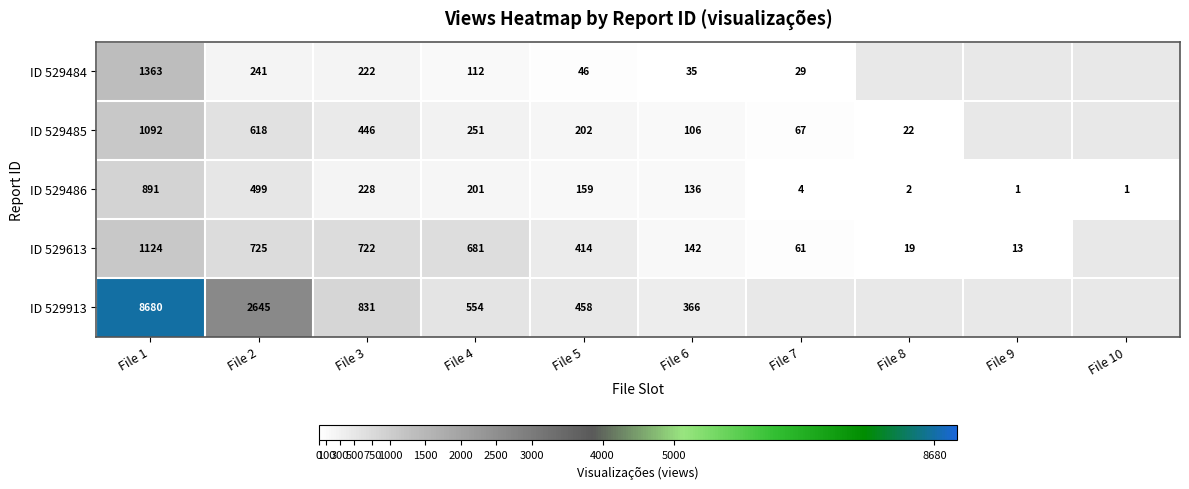

True or false: ID 529485 has a value of 246 at File 3.

False